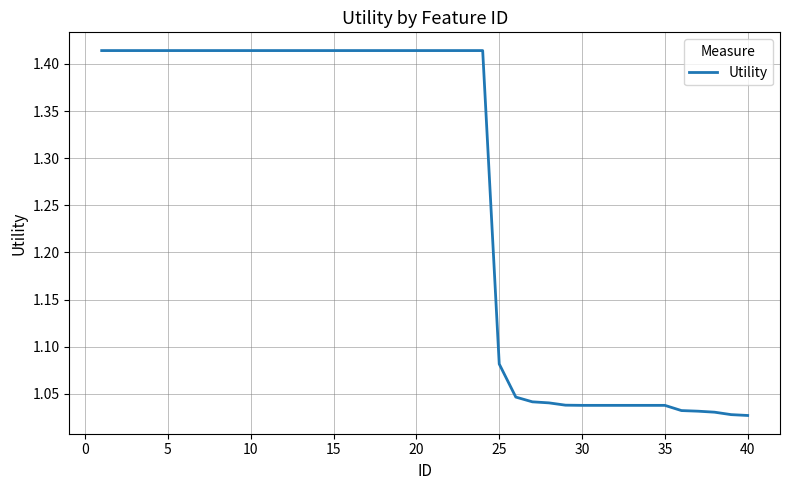

What is the difference between the maximum and second lowest values?

0.4